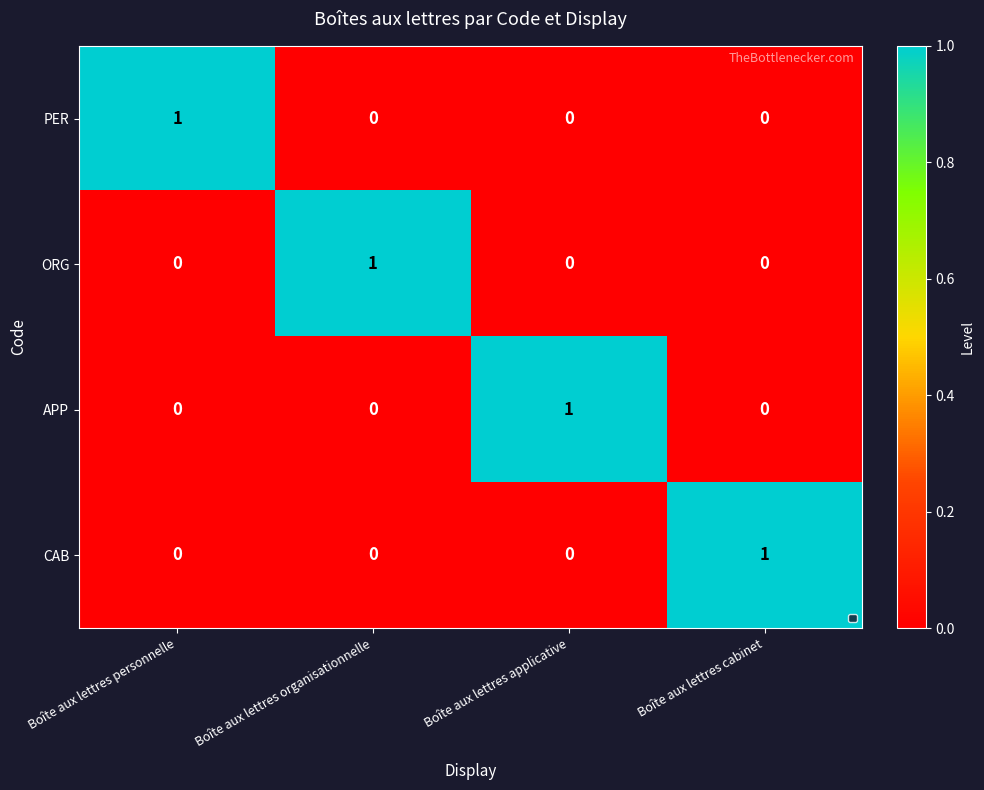

The value of APP at Boîte aux lettres personnelle is -1. True or false?

False